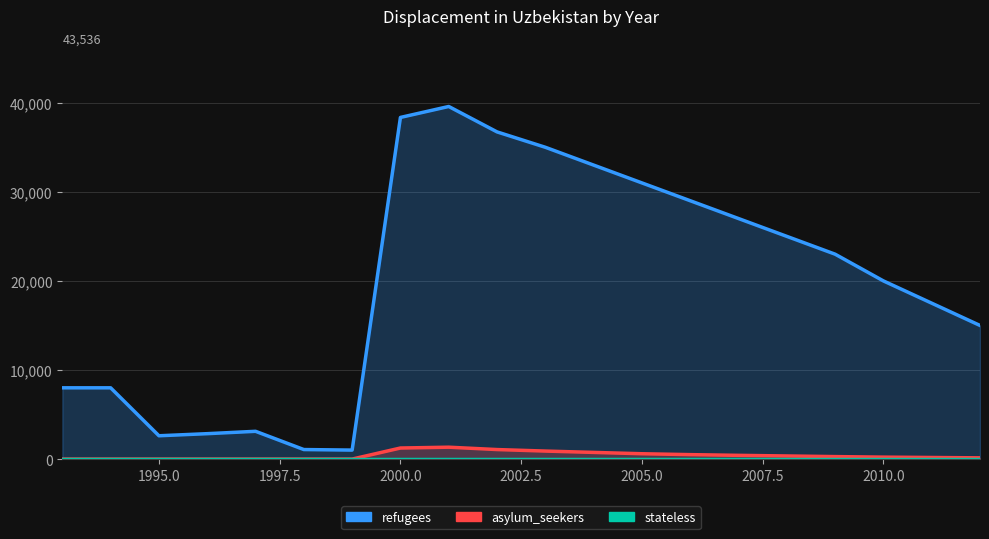

True or false: stateless has more than 0 points higher than both neighbors.

False